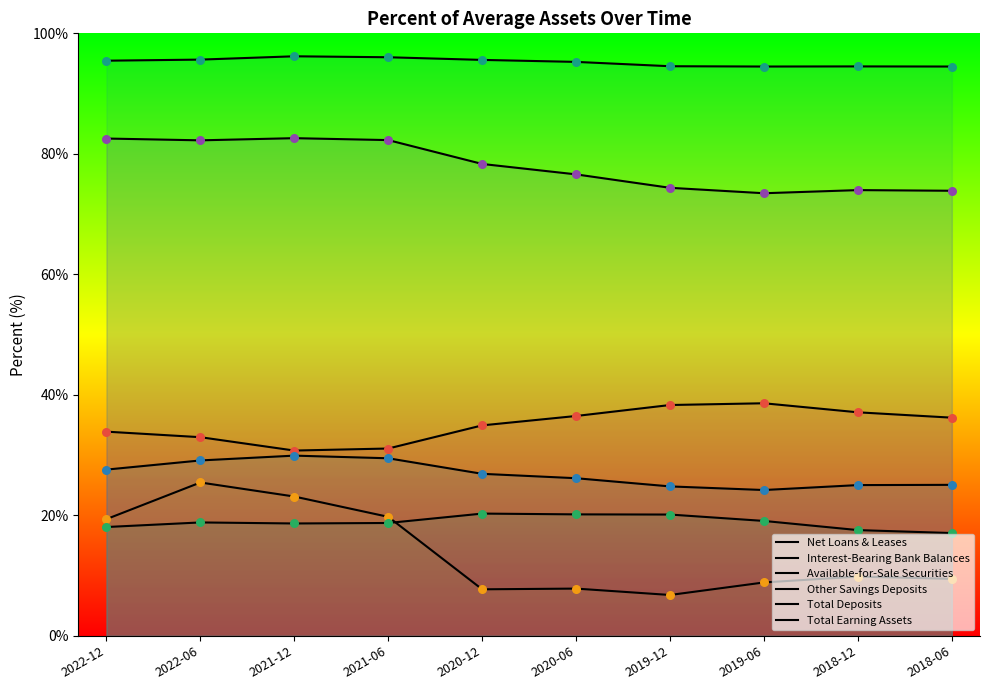

What are all the series names shown in the legend?

Net Loans & Leases, Interest-Bearing Bank Balances, Available-for-Sale Securities, Other Savings Deposits, Total Deposits, Total Earning Assets